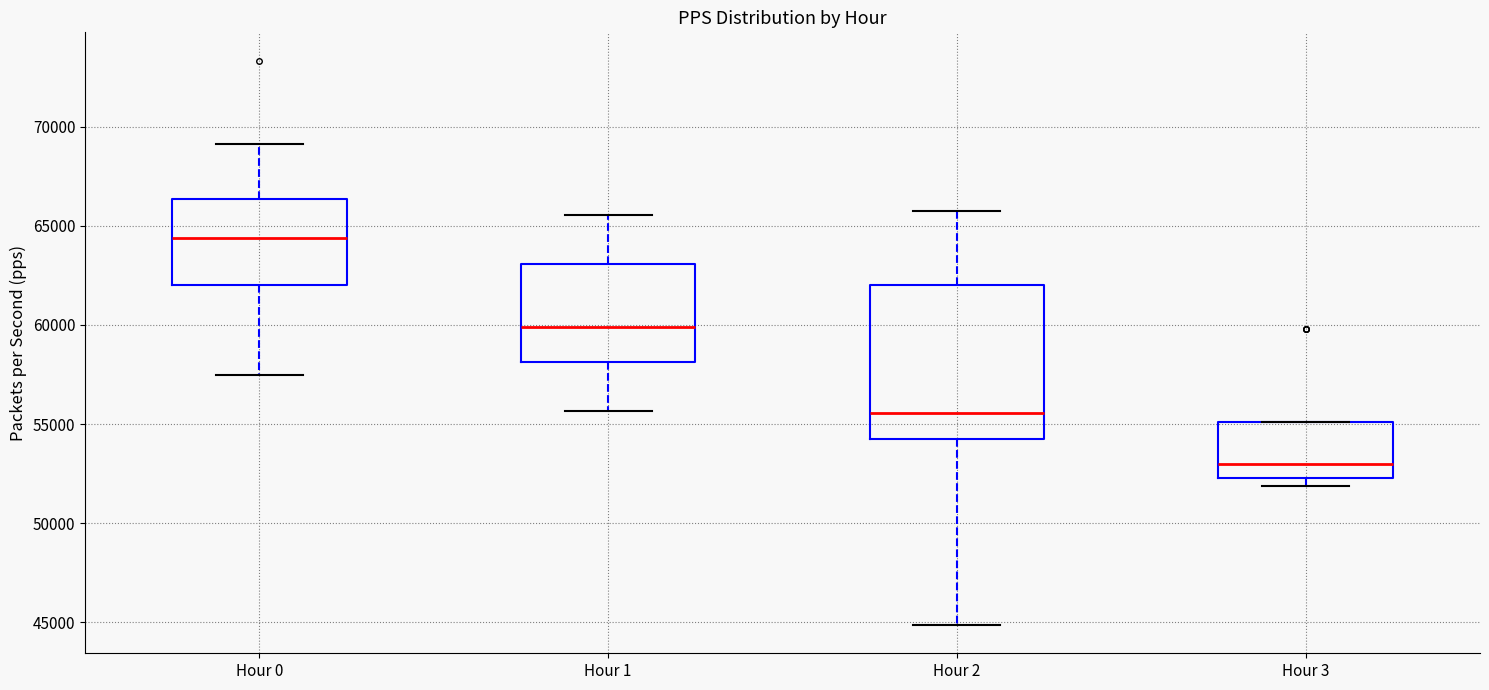

Where does the median line of the box for Hour 1 sit on the y-axis? The values are not printed on the chart, so give them approximately, as read against the axis.

60000